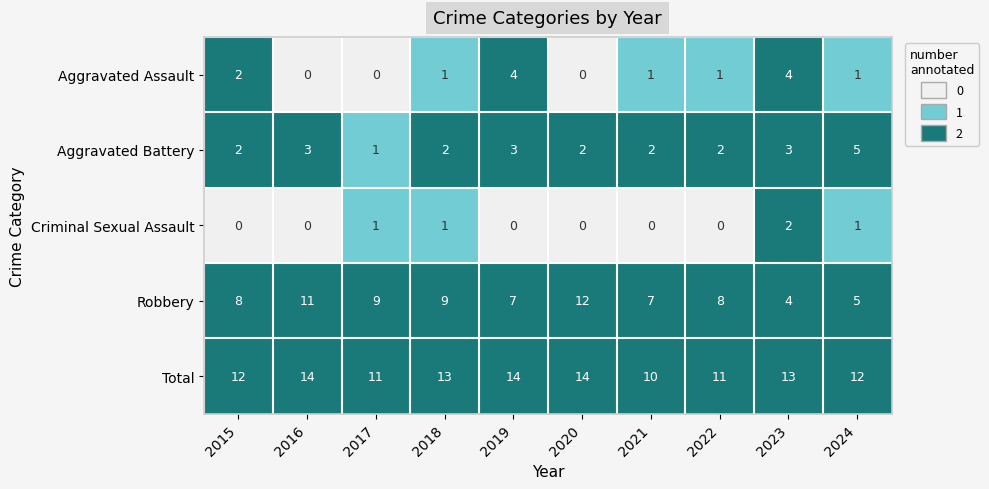

Count the Aggravated Battery values in the range 2 to 3.

8